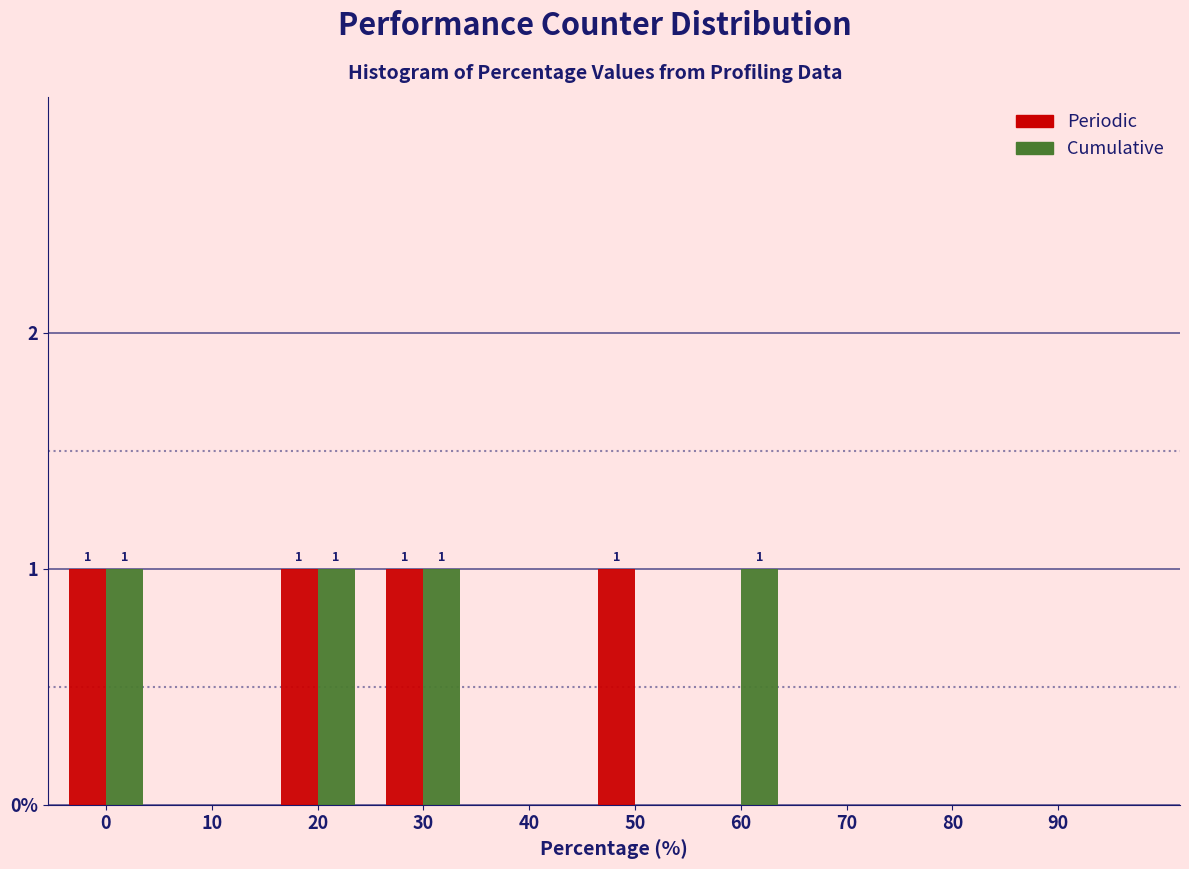

Are the bars horizontal?

No